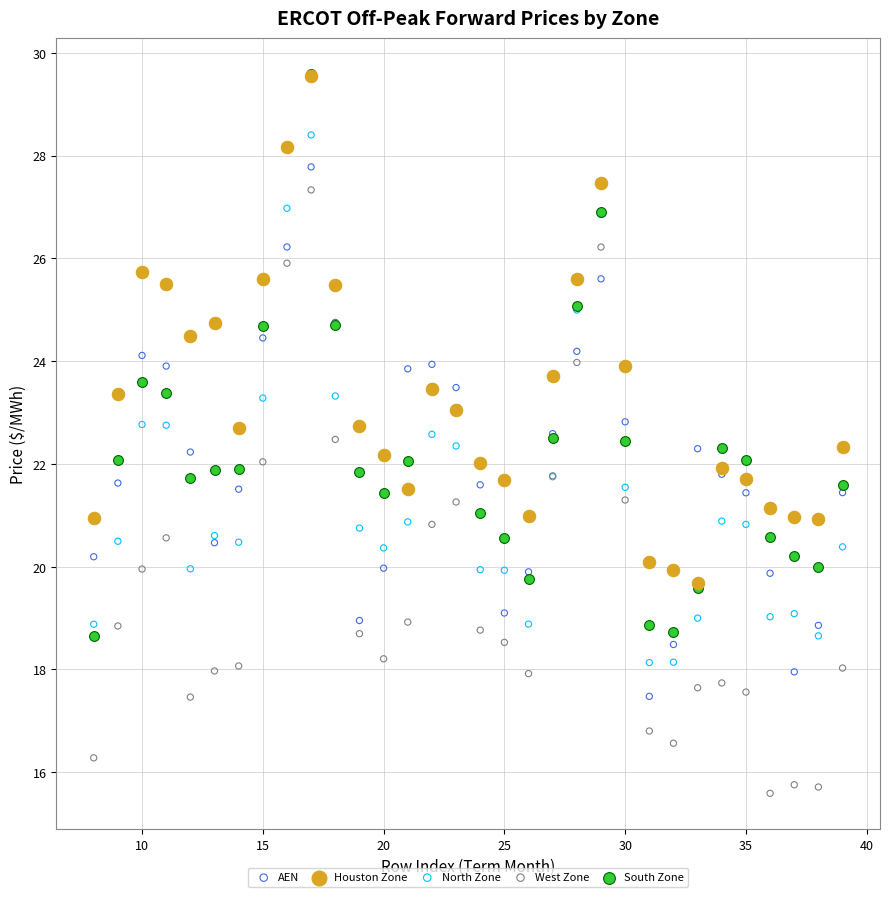

Which series reaches the minimum Y coordinate?

West Zone